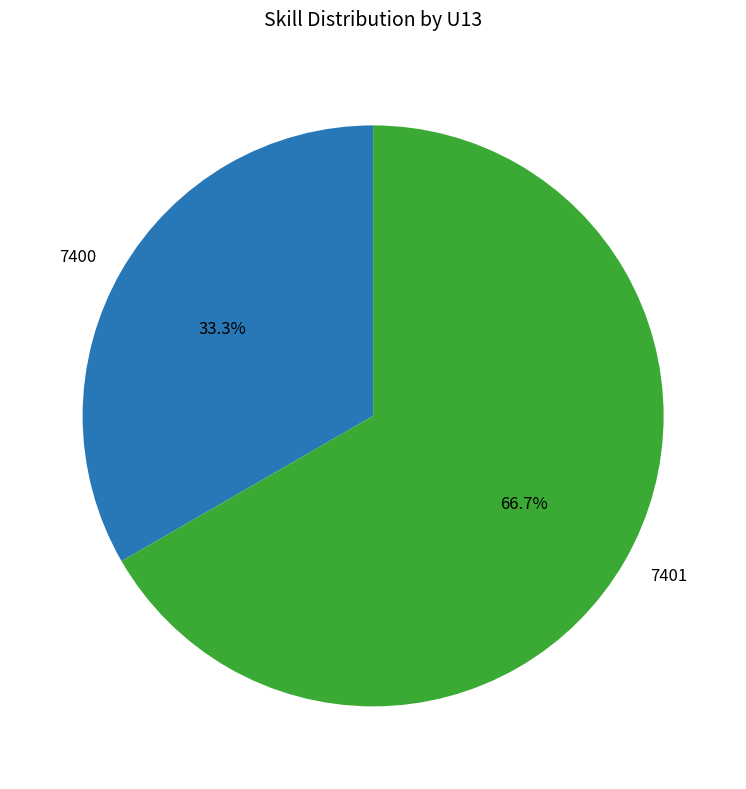

Which category has the smallest portion of the pie?

7400